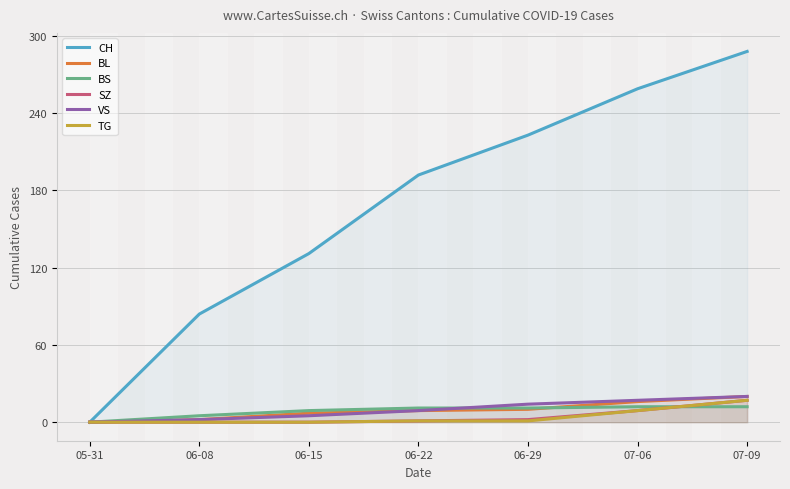

How many values in VS are above zero?

6